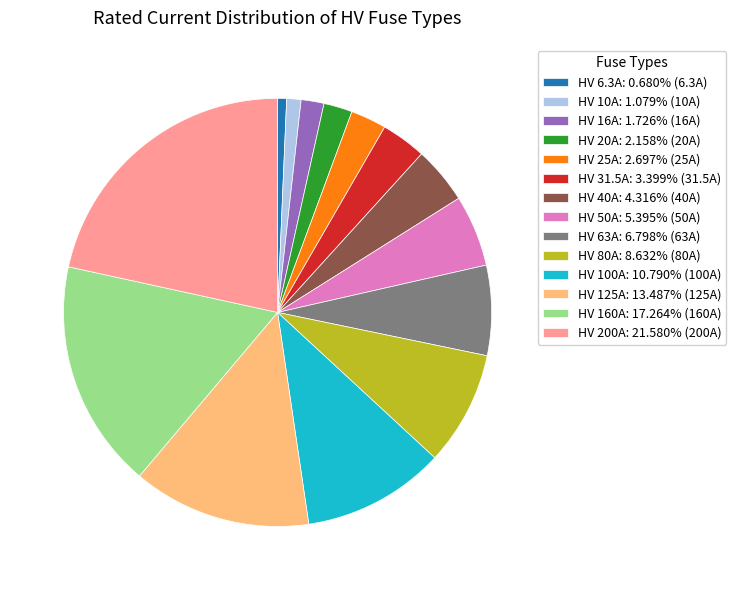

Is the sum of HV 125A and HV 31.5A greater than half?

No